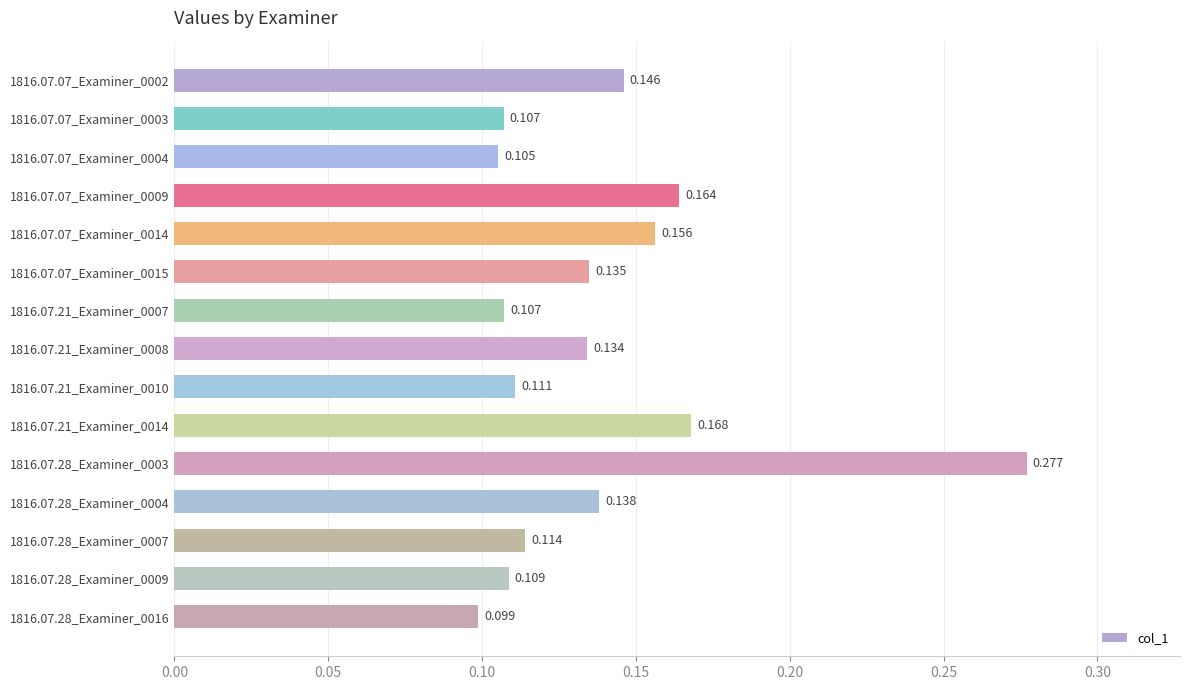

How many bars are there in total?

15